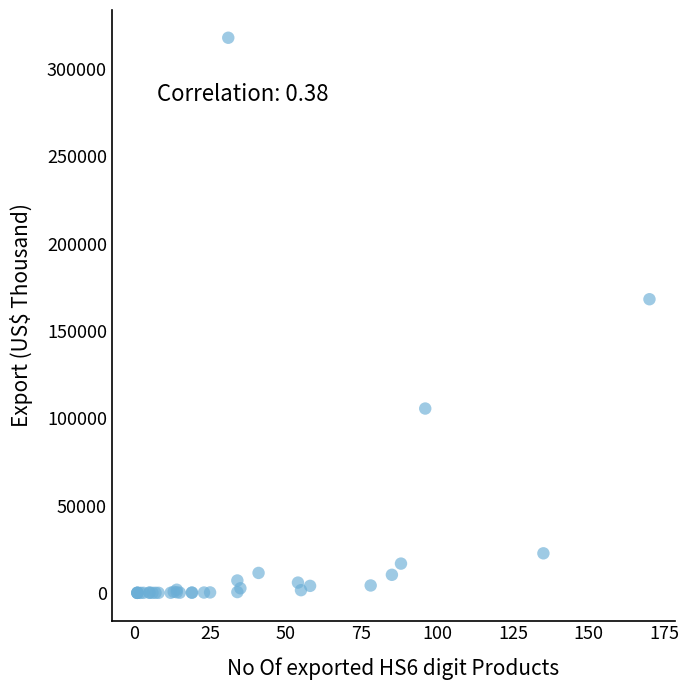

What Y value in the scatter plot is closest to 158896?

168103.6